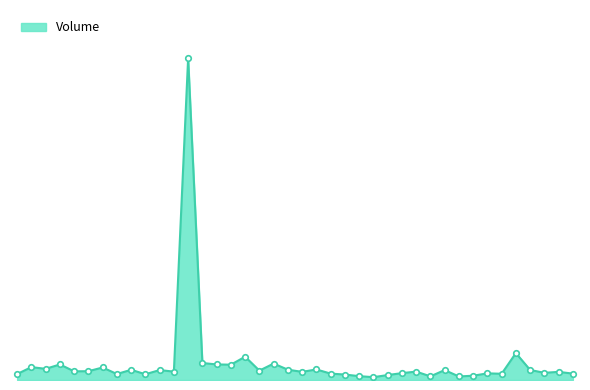

What is the difference between the maximum and minimum values?

5568984